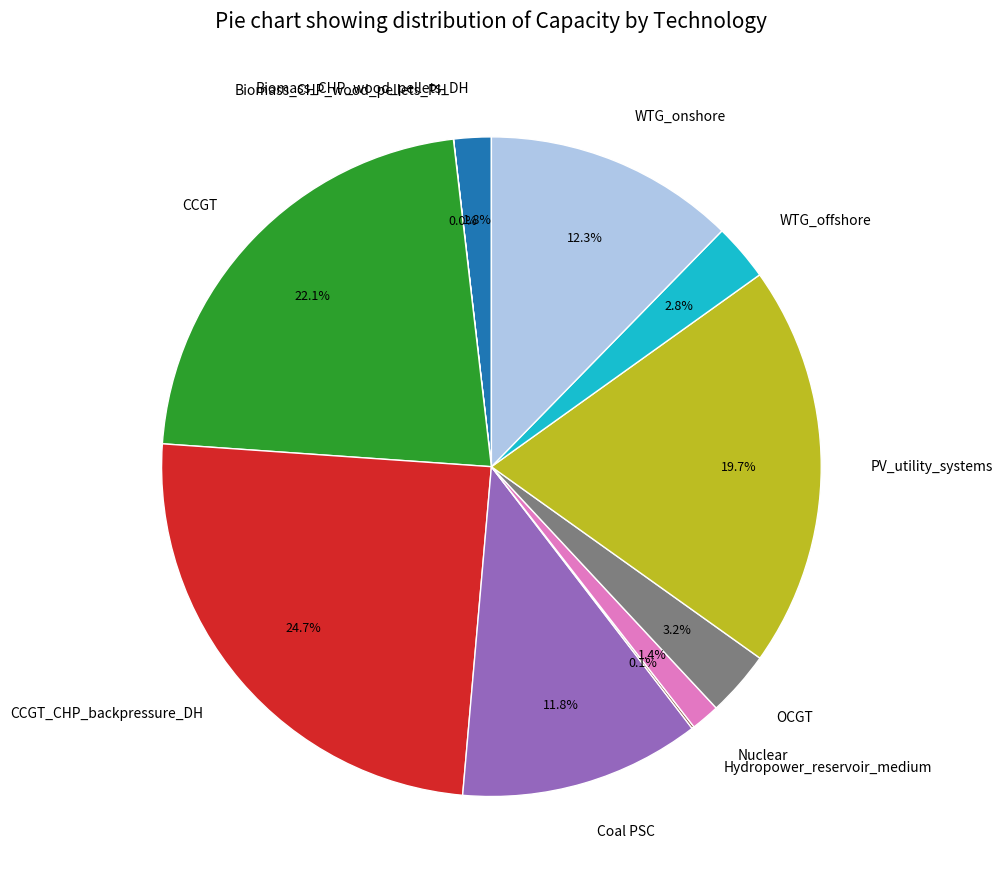

Combined, what portion of the pie is Nuclear and OCGT?

4.6%